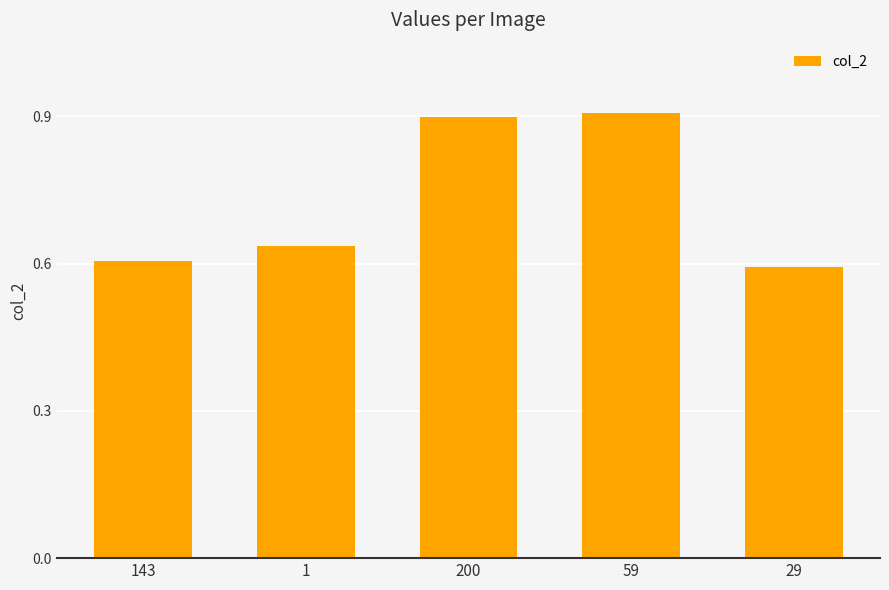

Count the number of data series in this chart.

1